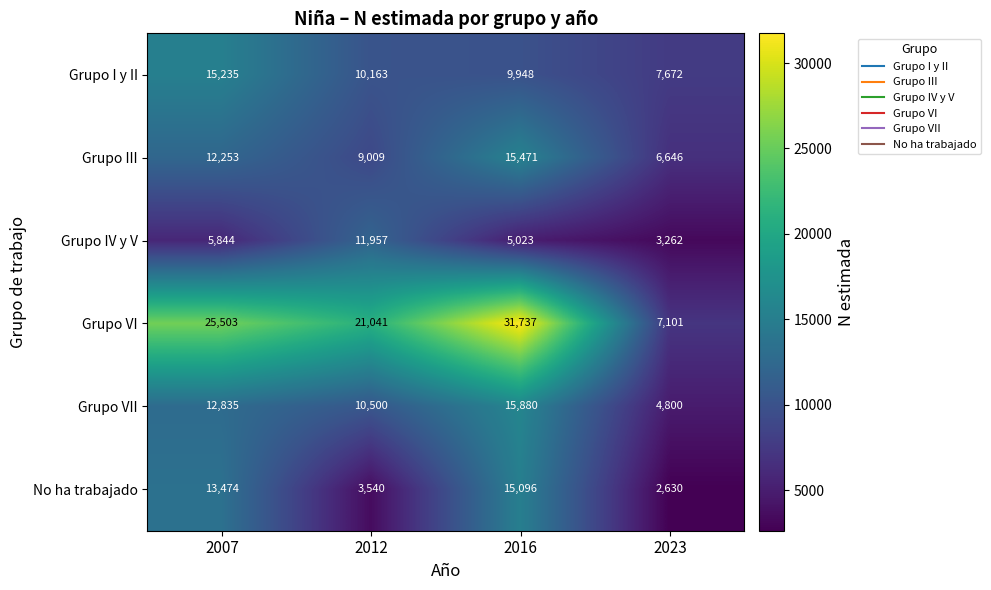

Where is Grupo VII nearest to the value 10340?

2012